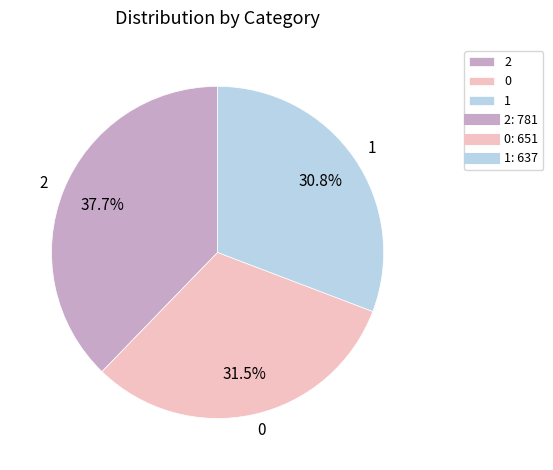

Approximately how many times larger is the value at 1 compared to 0?

1.0